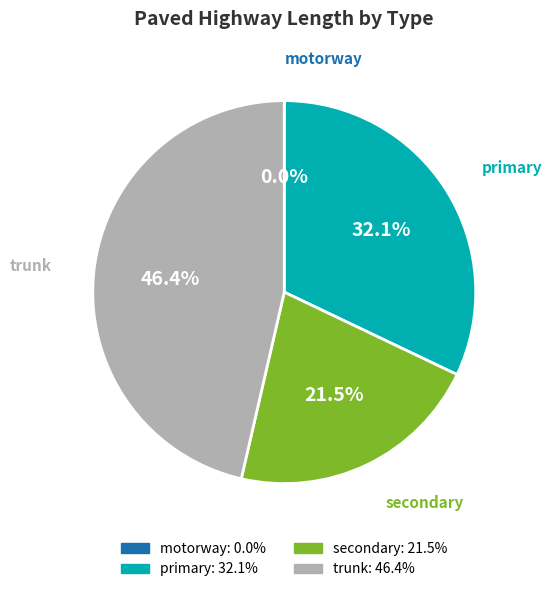

Approximately how many times larger is the value at trunk compared to primary?

1.4